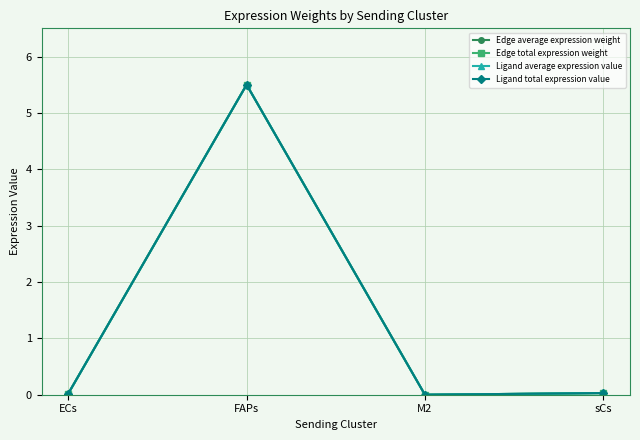

True or false: Ligand average expression value and Edge total expression weight intersect in this chart.

False